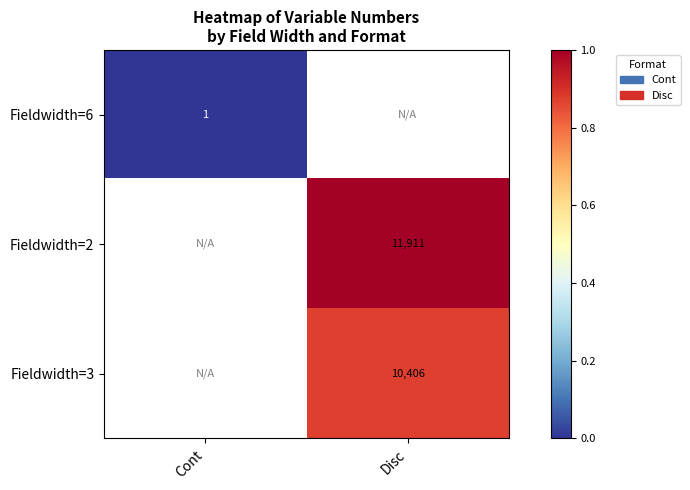

Is it true that Fieldwidth=3 equals 17951 at Disc?

False